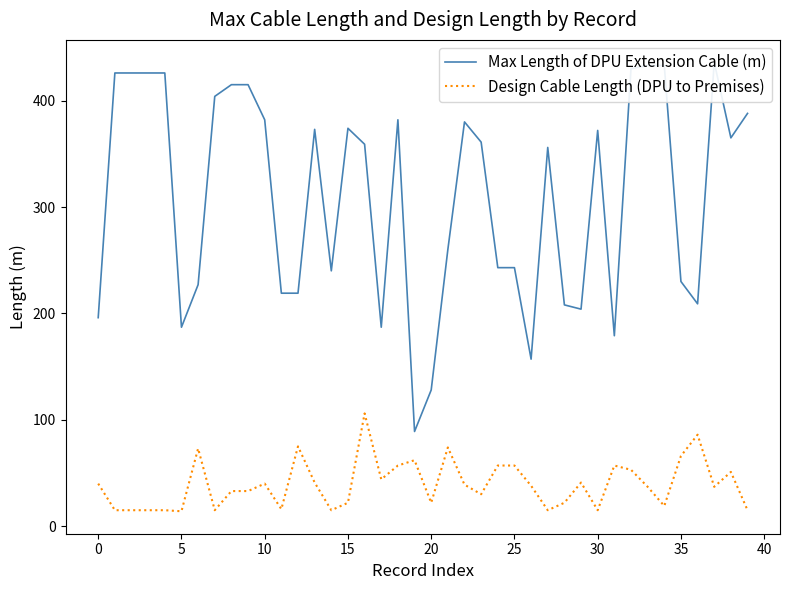

What is the highest value of the Design Cable Length (DPU to Premises) series?

106